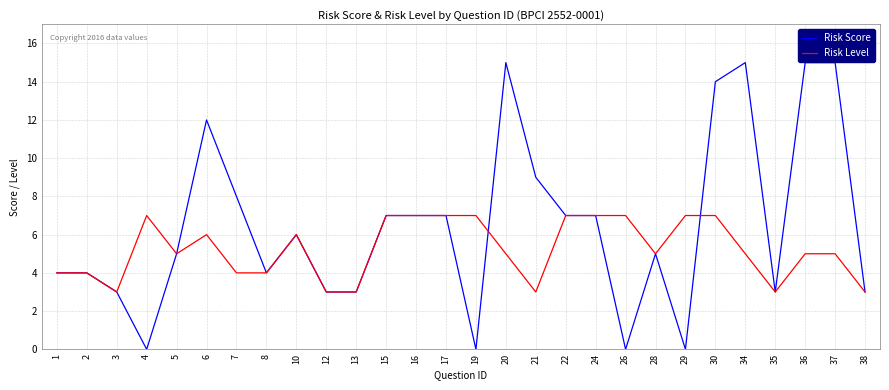

List the series in order of their peak value, lowest first.

Risk Level, Risk Score